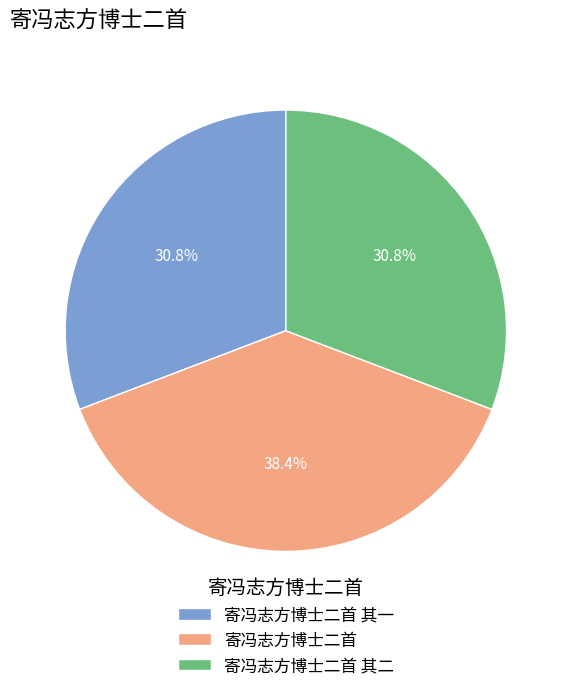

Approximately how many times larger is the value at 寄冯志方博士二首 其一 compared to 寄冯志方博士二首?

0.8